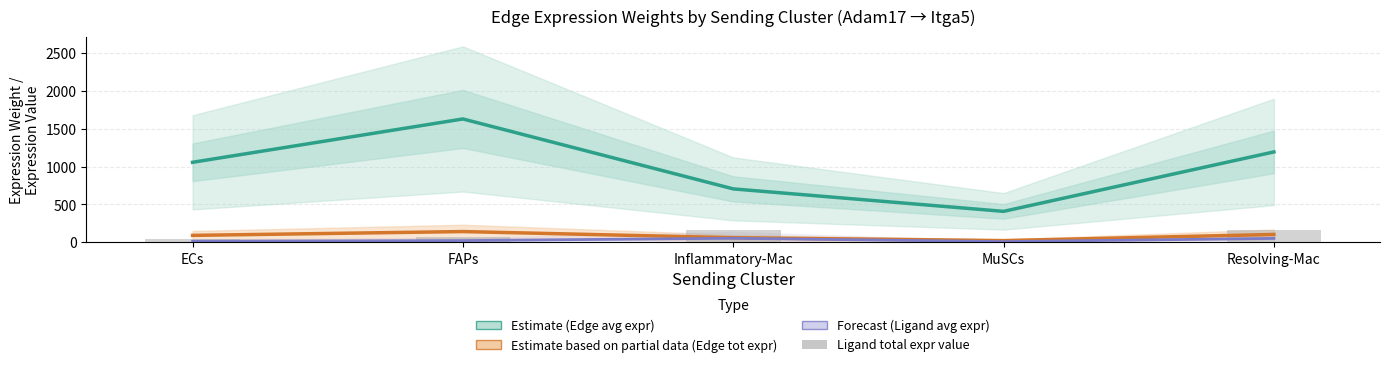

Reading left to right, what are all the values shown in this chart?

Edge avg expression weight: 1056.2	1627.4	705.8	409.5	1192.9
Edge total expr weight (/100): 92.9	143.2	62.1	24.0	105.0
Ligand avg expression value: 15.9	24.4	55.1	10.6	53.0
Ligand total expression value: 47.7	73.3	165.2	21.2	159.0